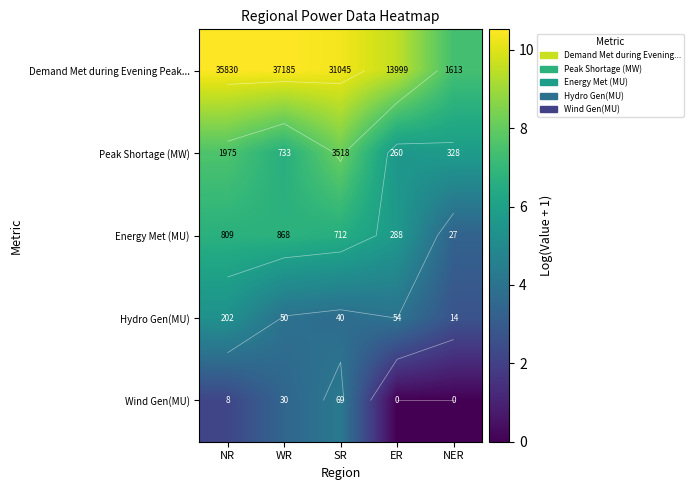

List the series in order of their peak value, highest first.

Demand Met during Evening Peak..., Peak Shortage (MW), Energy Met (MU), Hydro Gen(MU), Wind Gen(MU)